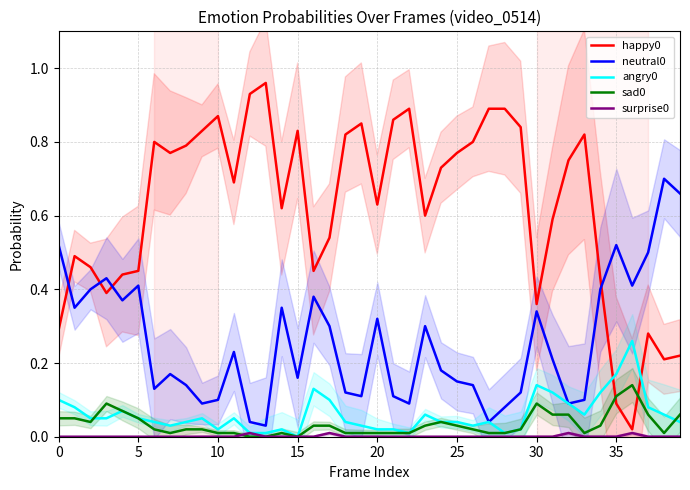

Which has a higher value, 17 or 25?

25